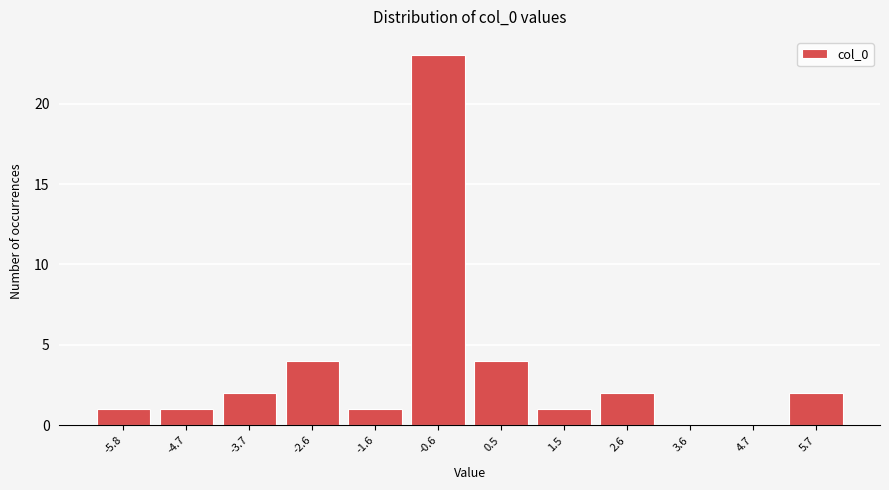

Reading left to right, list all the values displayed in this chart.

-5.8=1	-4.7=1	-3.7=2	-2.6=4	-1.6=1	-0.6=23	0.5=4	1.5=1	2.6=2	3.6=0	4.7=0	5.7=2